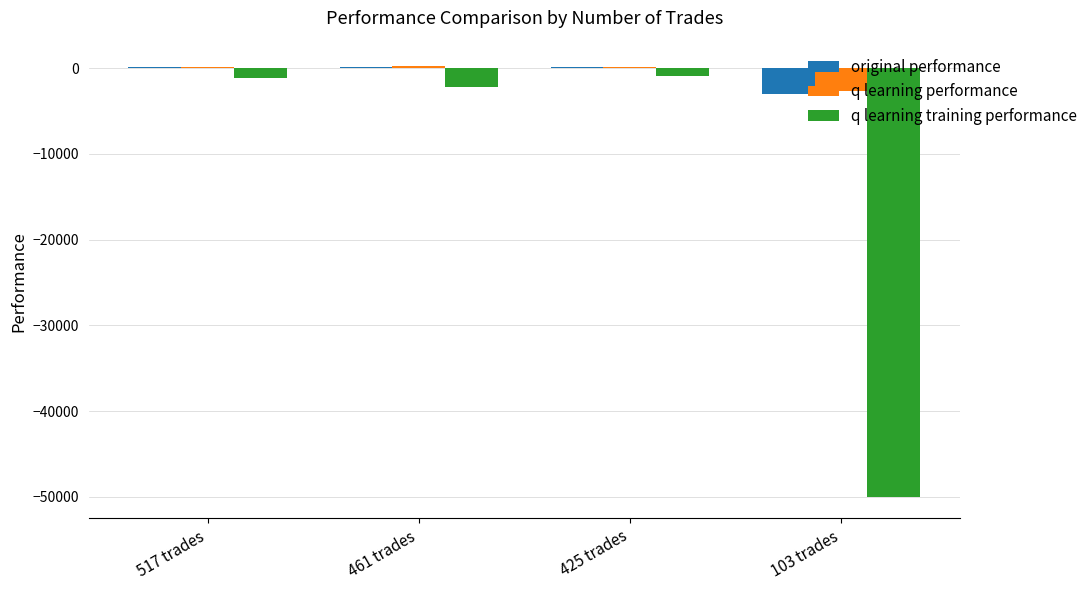

What is the sum of all q learning performance values?

-2223.7